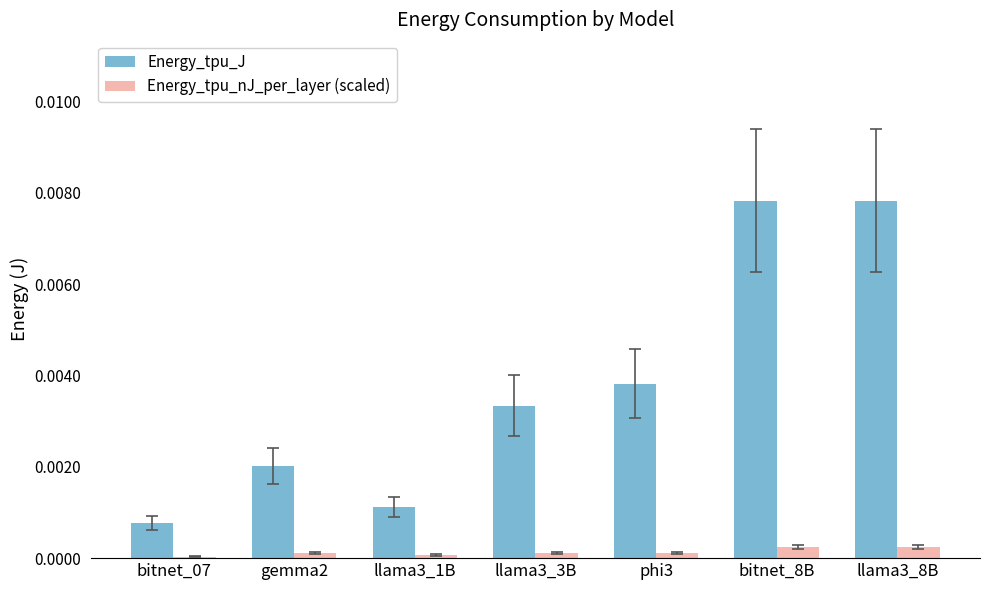

How many distinct data groups are displayed?

2